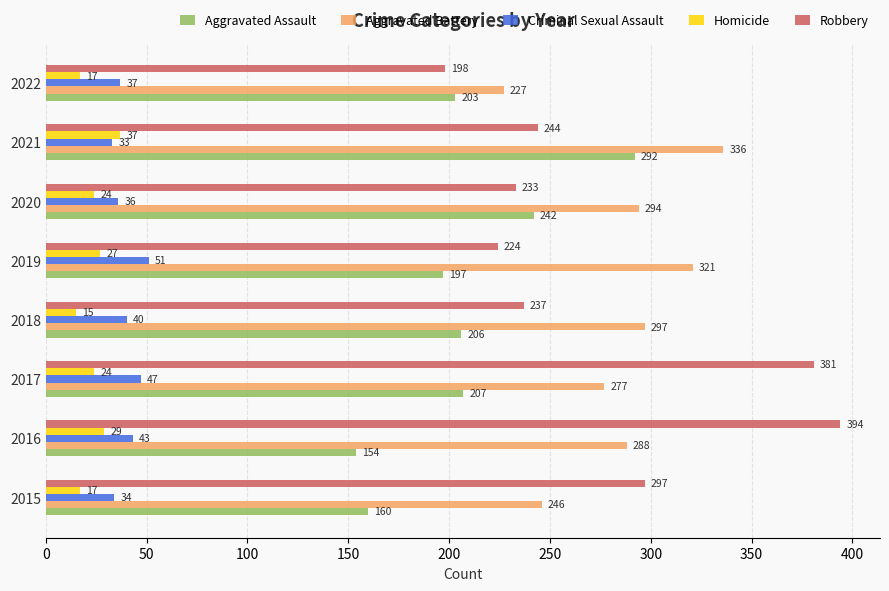

How many distinct data groups are displayed?

5